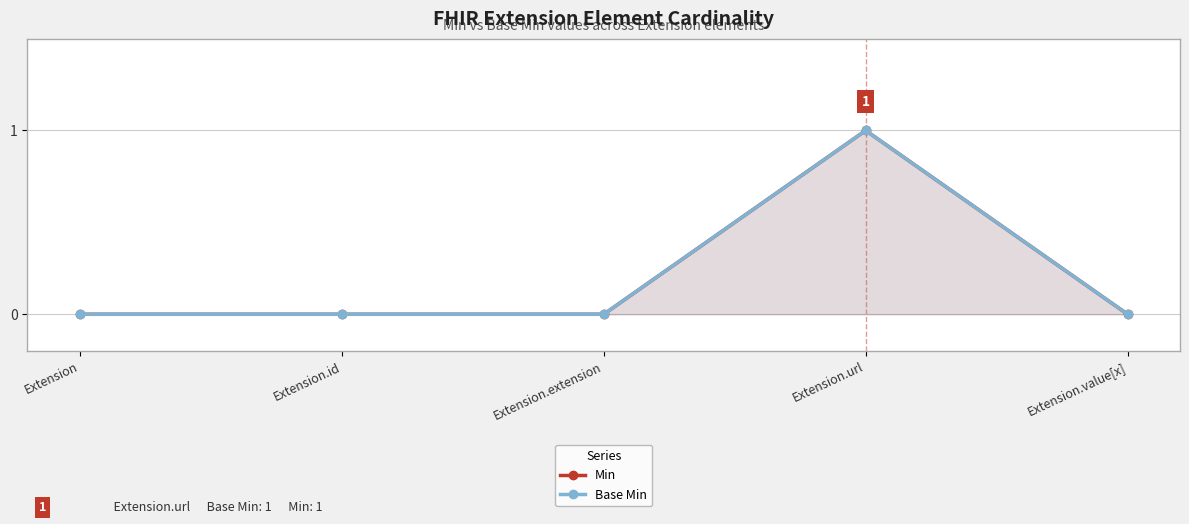

What position from the left is Extension?

1